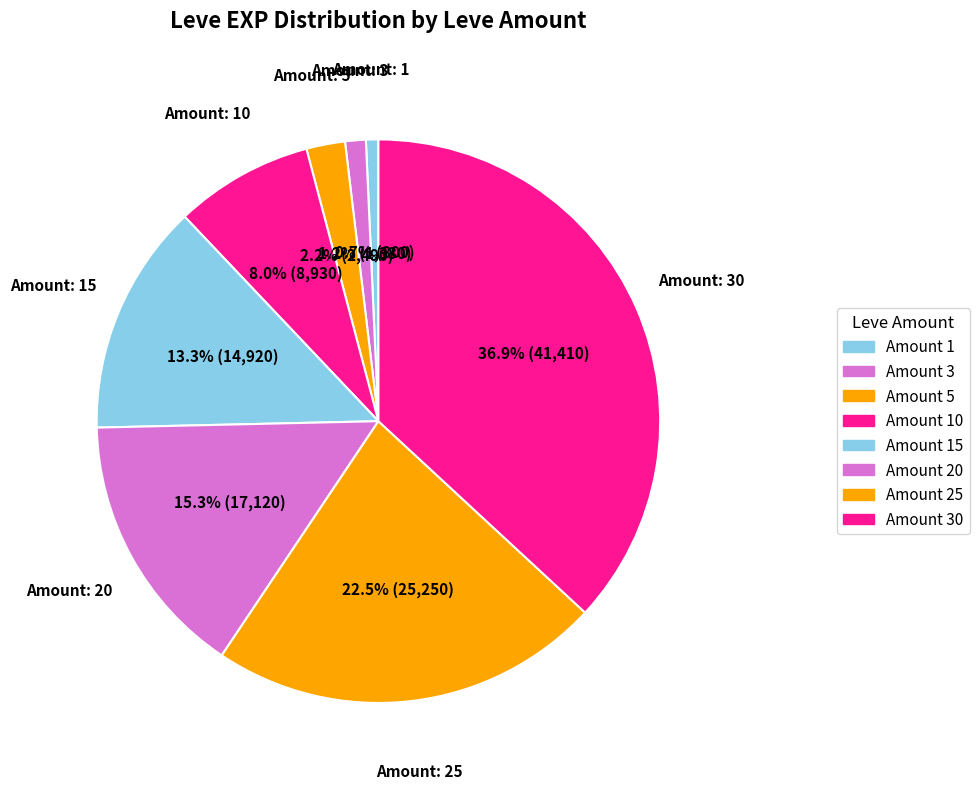

Rank the categories by value from highest to lowest.

30, 25, 20, 15, 10, 5, 3, 1